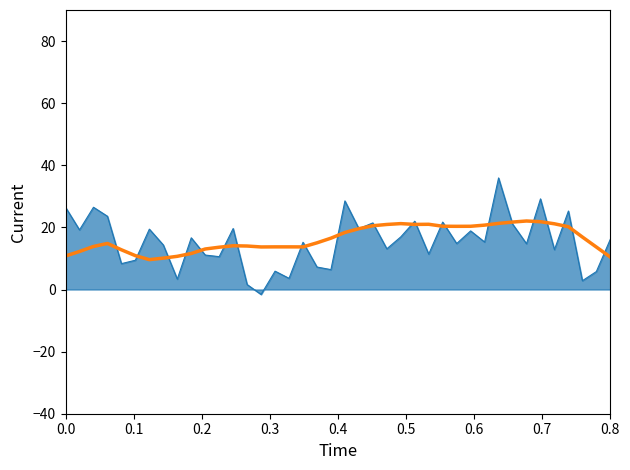

What is the maximum value shown in the chart?

35.9